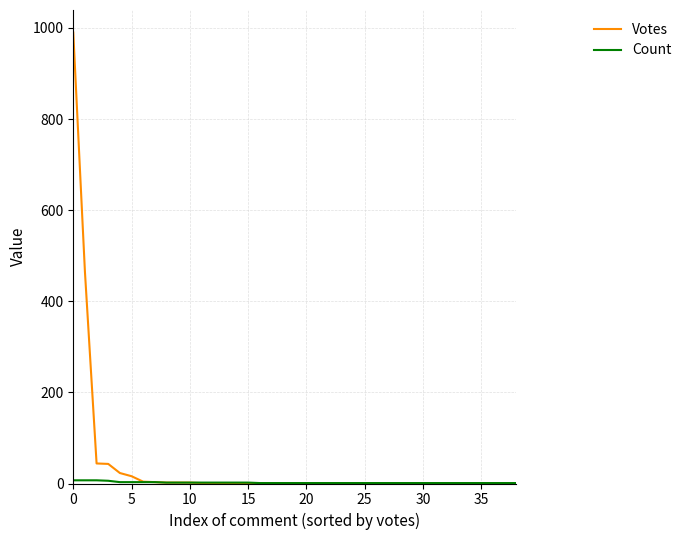

What is the maximum value for Count?

7